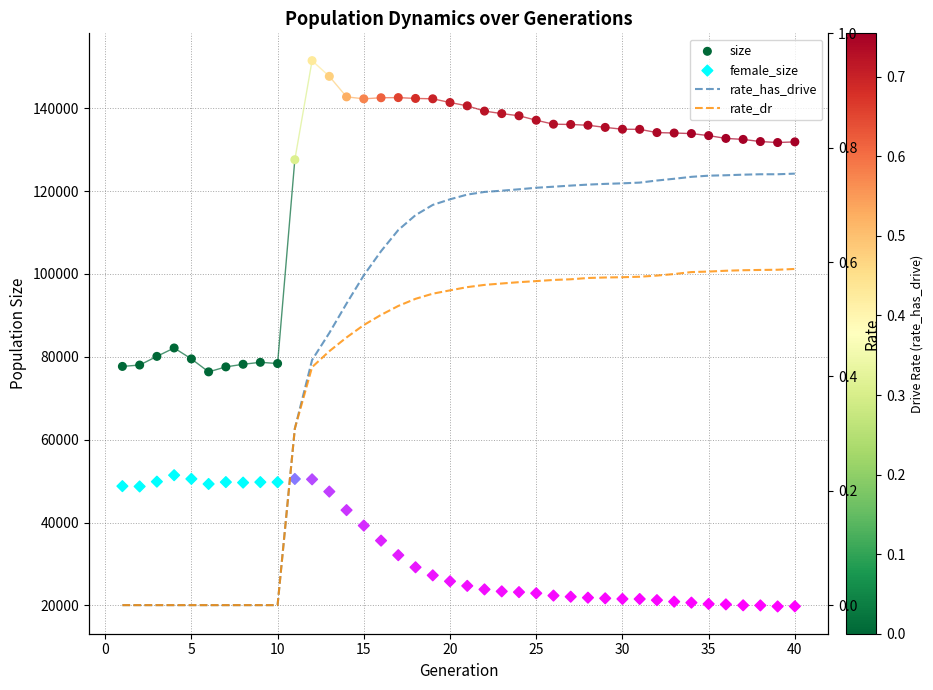

Is the value of size at 18 greater than the value of female_size at 30?

Yes